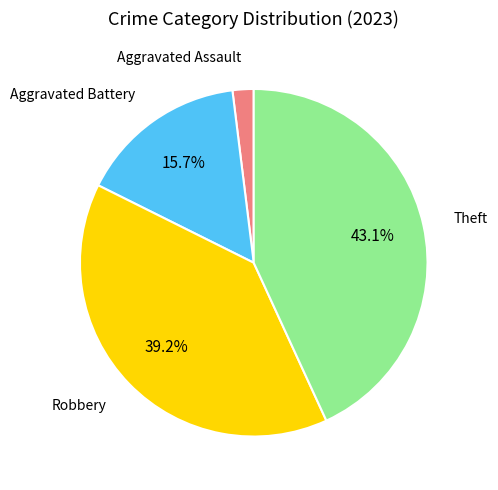

Does any single category account for the majority?

No